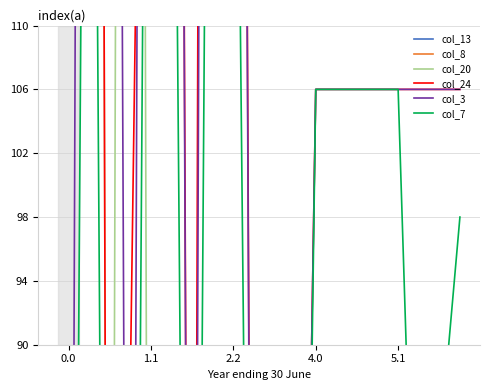

What is the label of the 2nd point from the left?

1.1